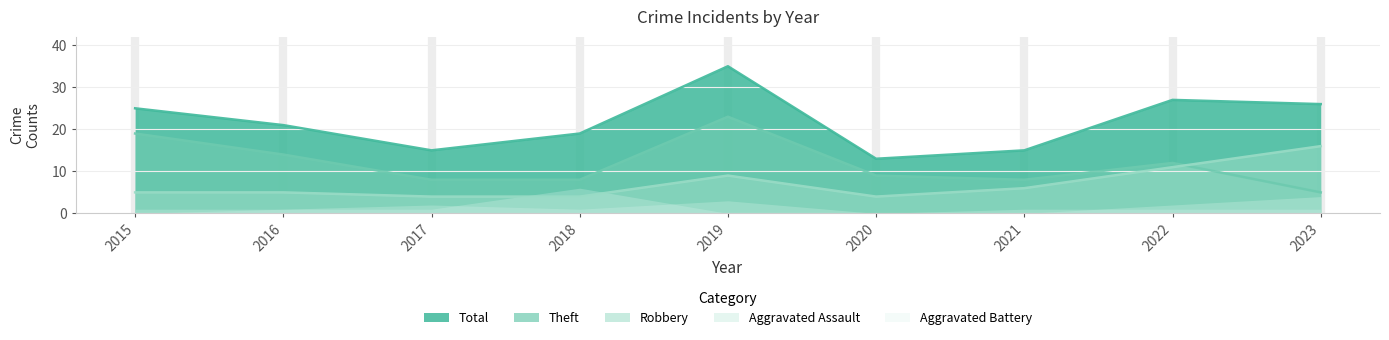

True or false: Theft and Aggravated Assault intersect in this chart.

False